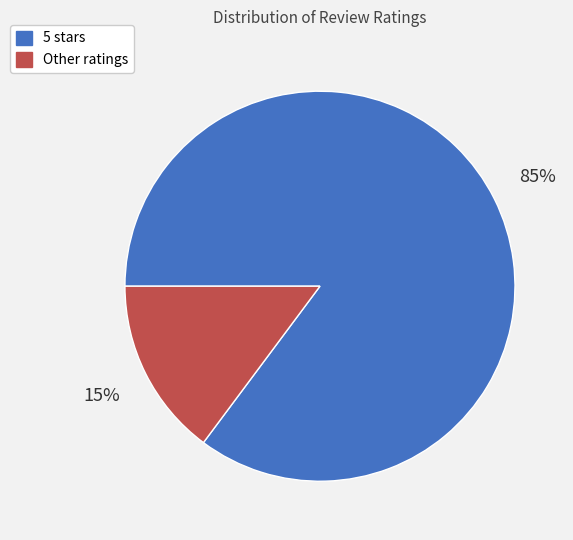

To the nearest percent, what is the difference between the largest and smallest slice percentages?

70%